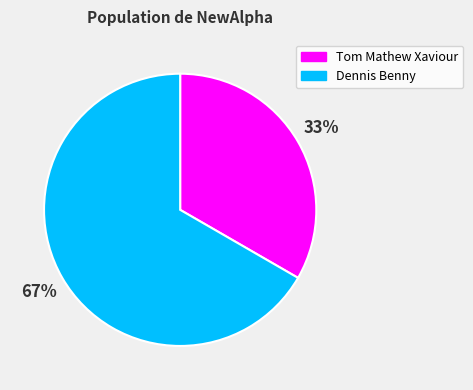

Which has a higher value, Dennis Benny or Tom Mathew Xaviour?

Dennis Benny